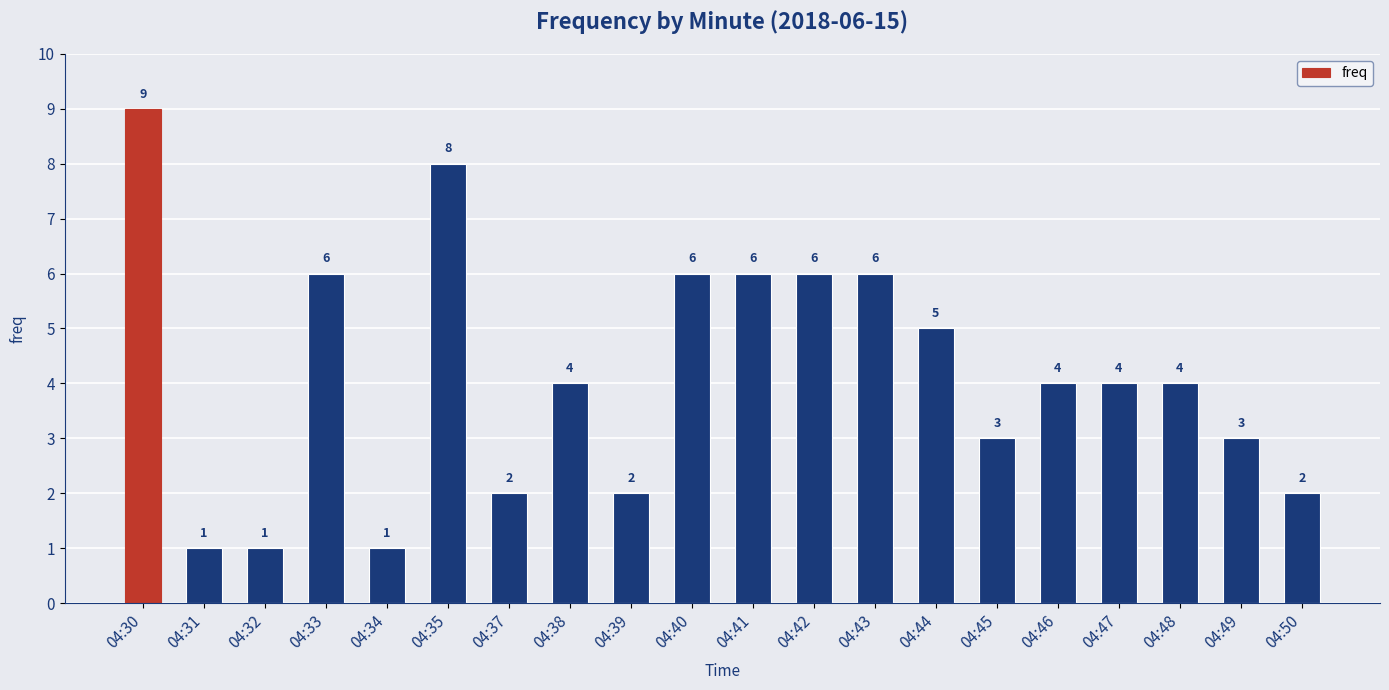

At which category does the chart reach its peak across all series?

04:30